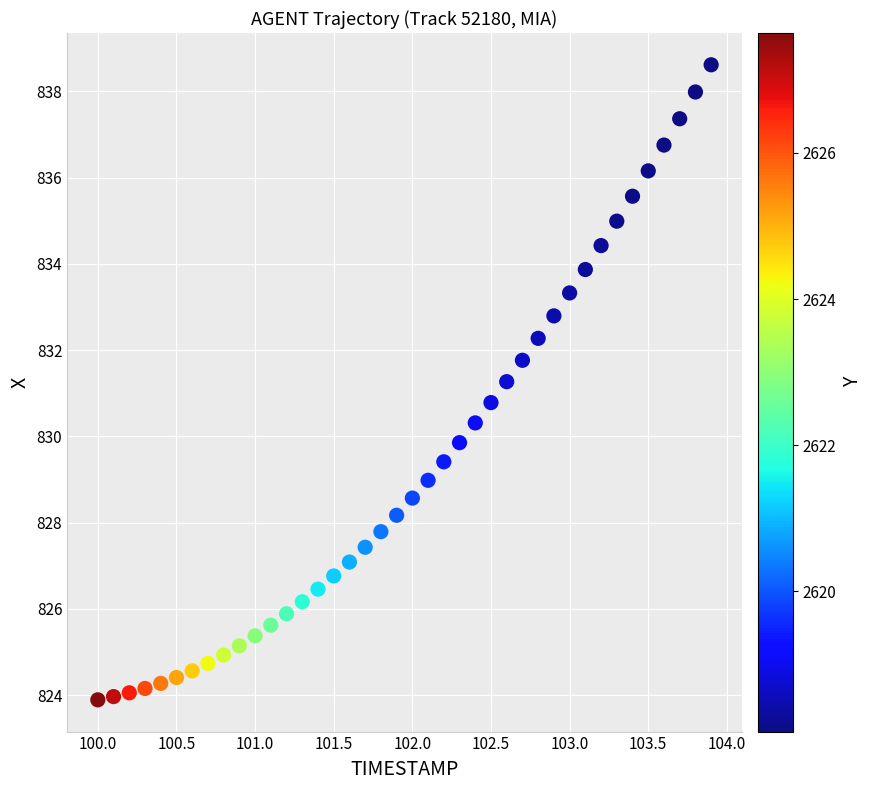

What is the range of Y values (max minus min)?

14.7